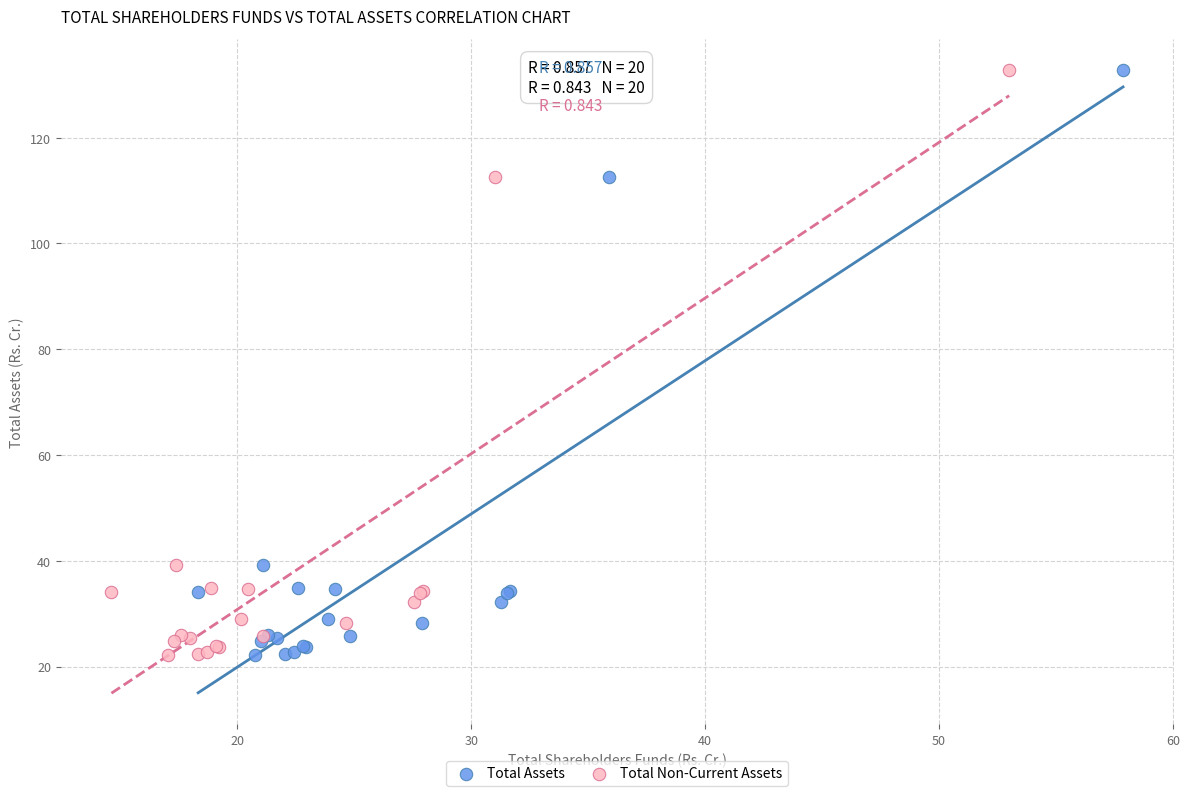

What are all the series names shown in the legend?

Total Assets, Total Non-Current Assets